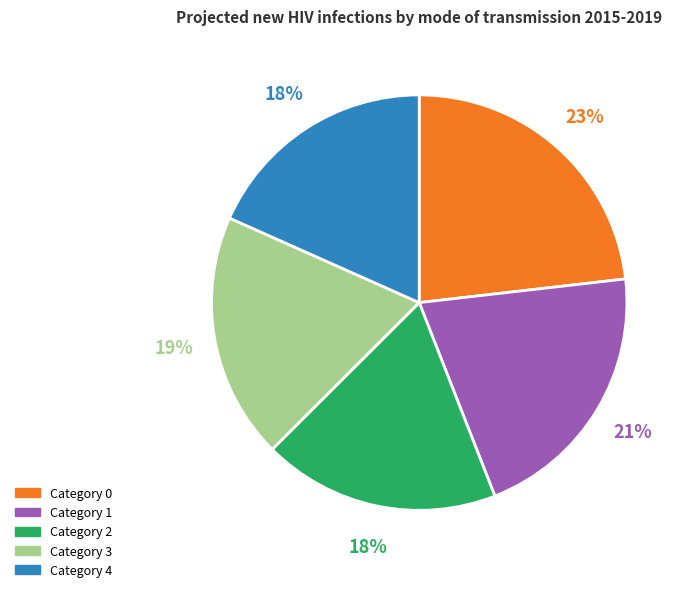

To the nearest percent, what is the average slice percentage?

20%